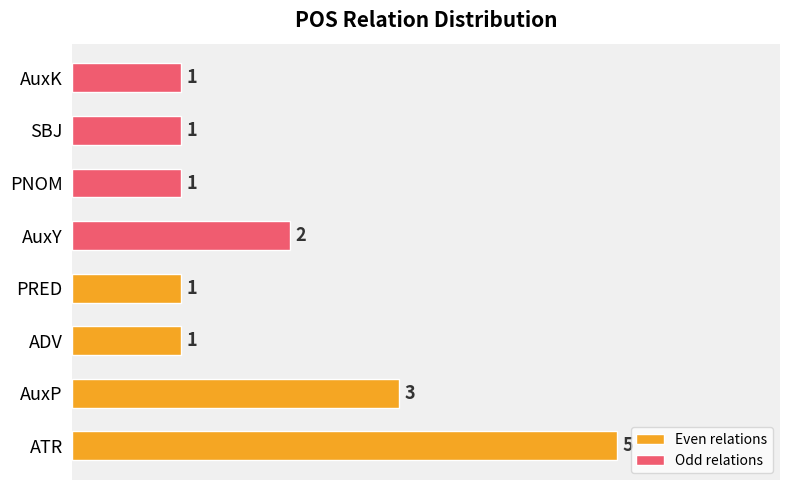

Where is Odd relations nearest to the value 1?

PNOM